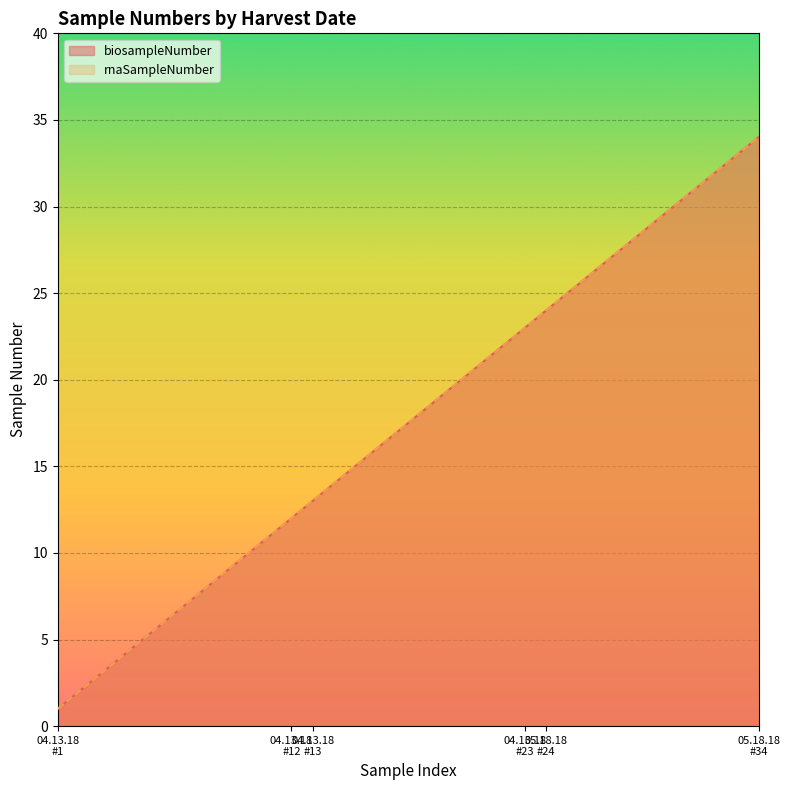

At which category is the sum across all series the highest?

05.18.18 #34